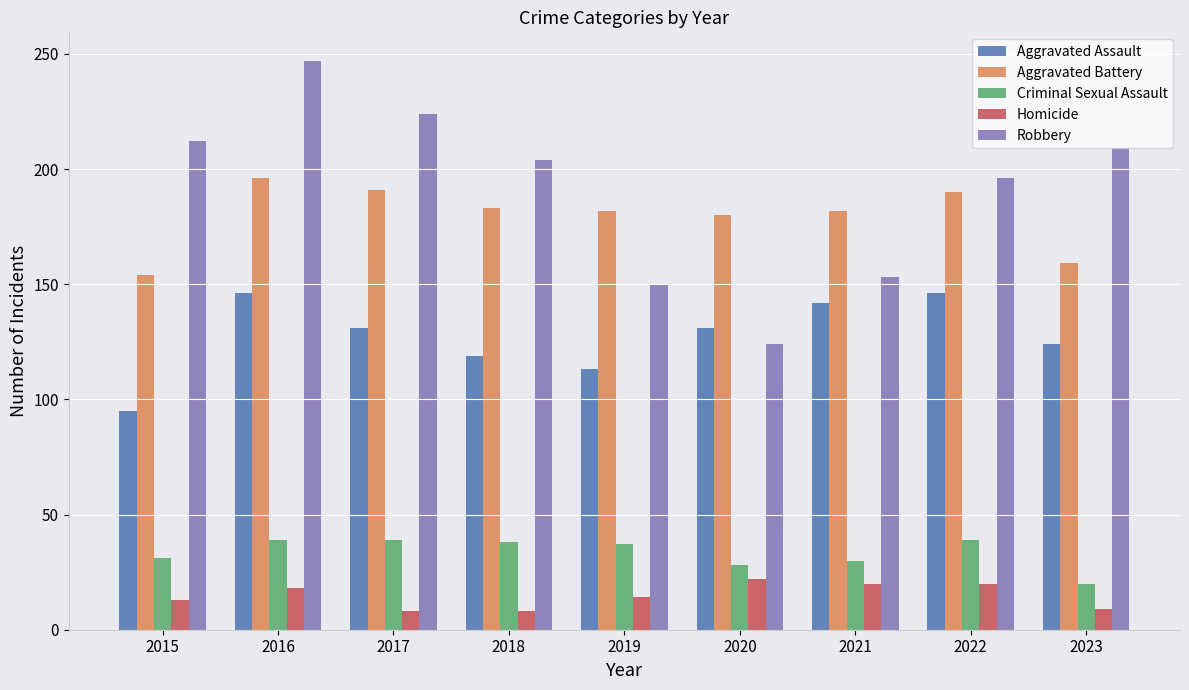

What is the value of the Aggravated Assault bar at the 5th from the left?

113